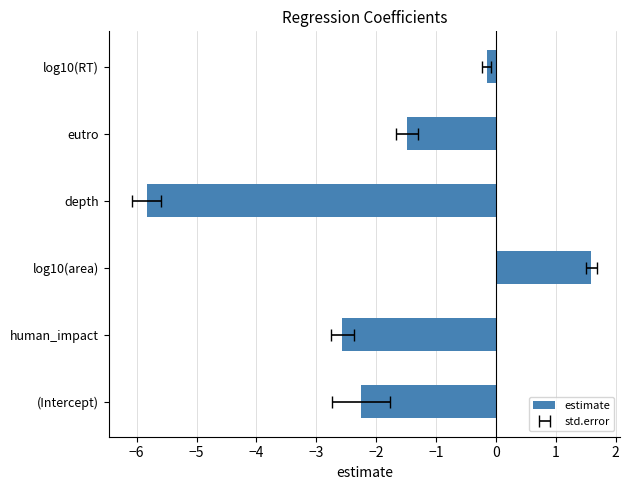

Does the chart contain any negative values?

Yes